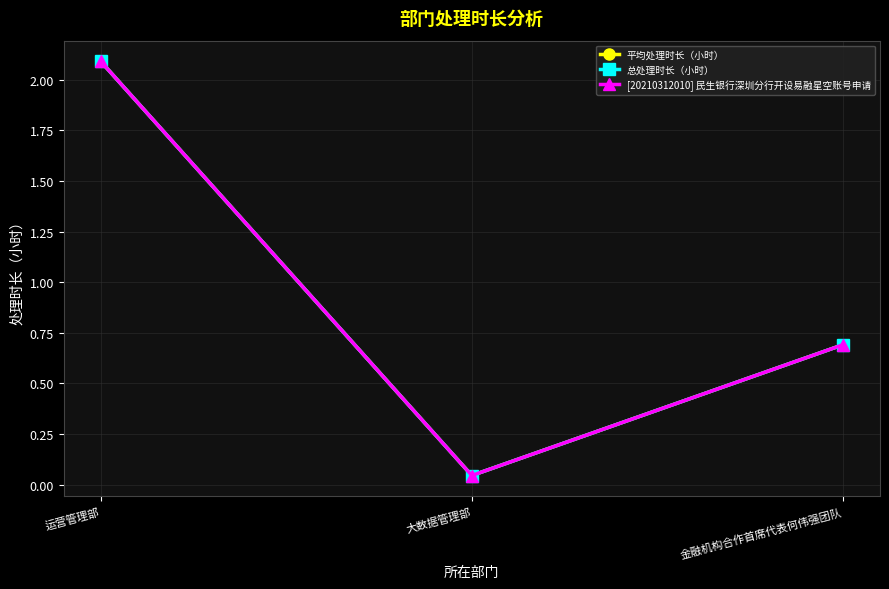

Reading left to right, what are all the values shown in this chart?

平均处理时长（小时）: 运营管理部=2.1	大数据管理部=0.0	金融机构合作首席代表何伟强团队=0.7
总处理时长（小时）: 运营管理部=2.1	大数据管理部=0.0	金融机构合作首席代表何伟强团队=0.7
[20210312010] 民生银行深圳分行开设易融星空账号申请: 运营管理部=2.1	大数据管理部=0.0	金融机构合作首席代表何伟强团队=0.7